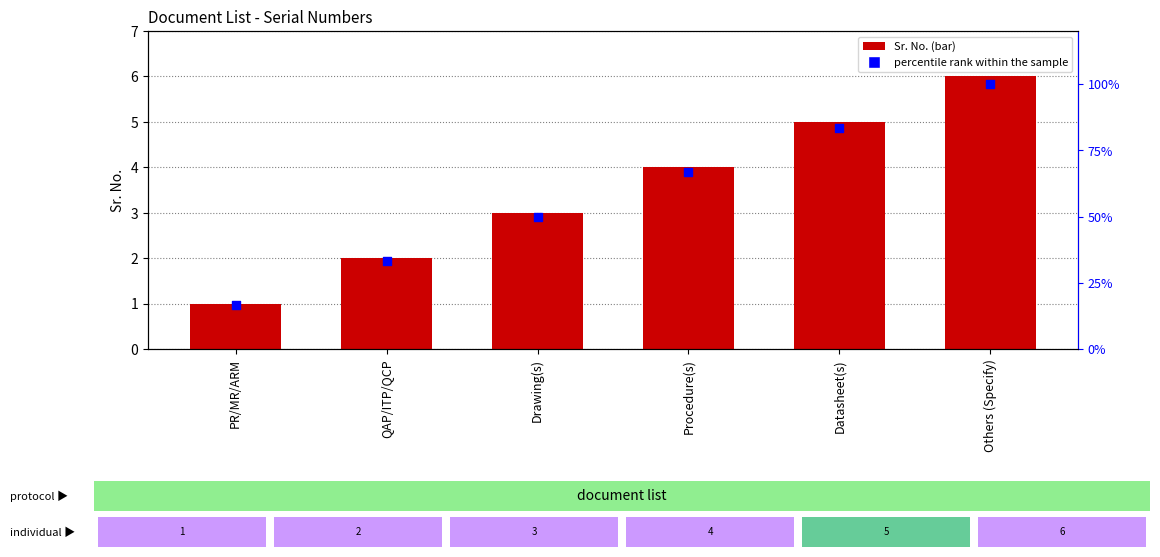

Which series contains the lowest Y value?

Sr. No.